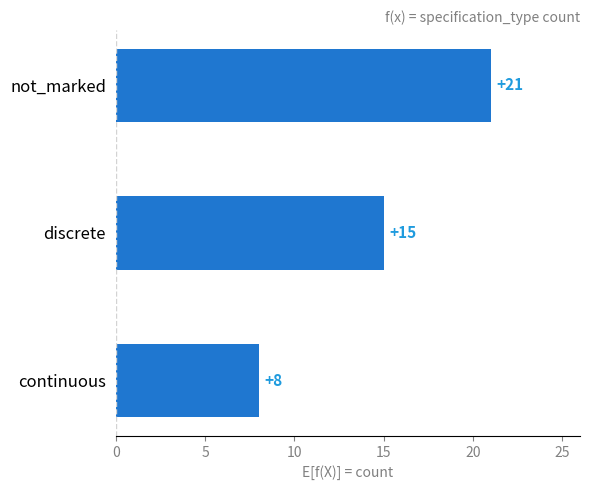

How many values are below 15?

1